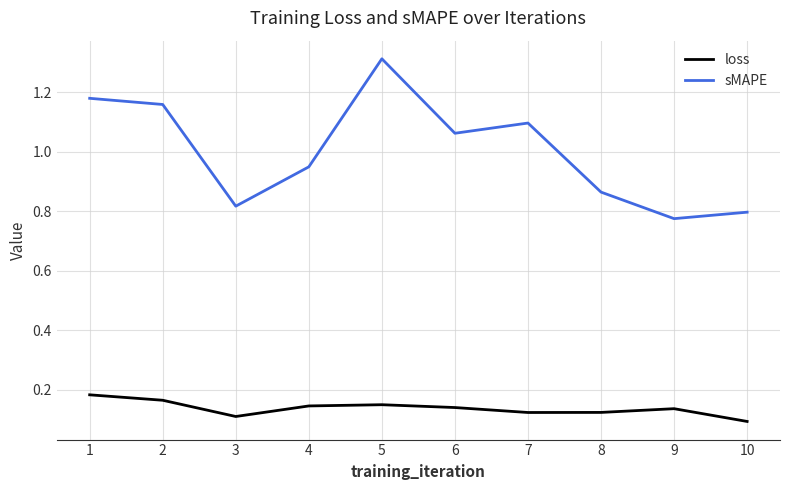

At which label does sMAPE first exceed 1?

1